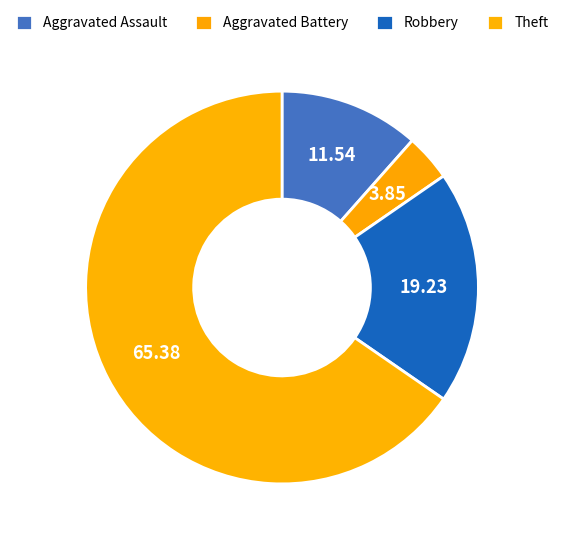

The Theft slice represents 74% of the pie. True or false?

False